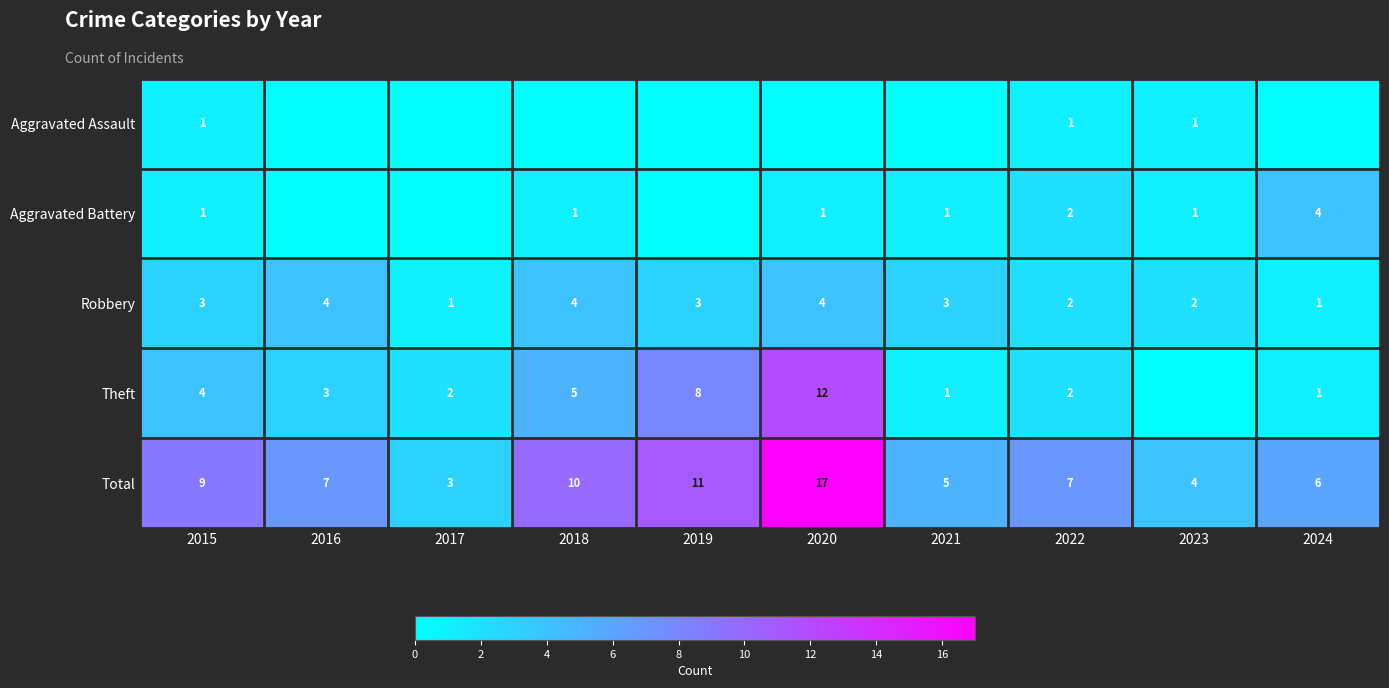

How many values in the Robbery series are below 3?

4